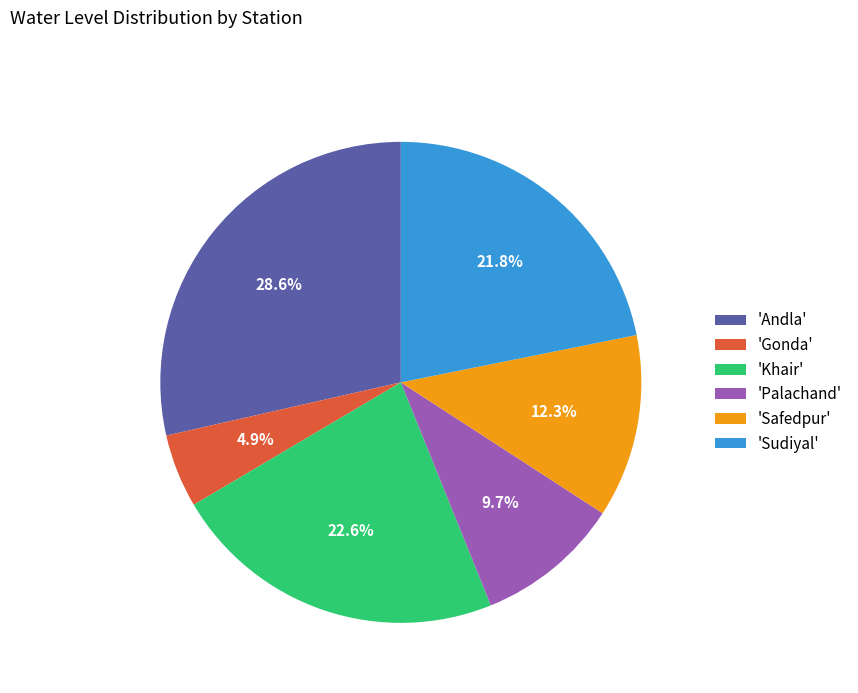

Which slice is the largest?

'Andla'